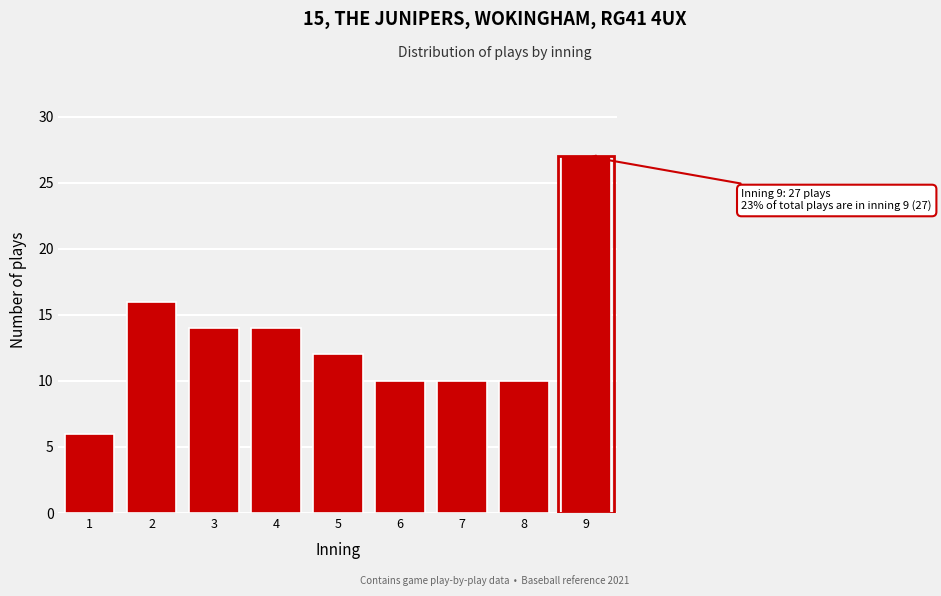

Reading right to left, what are all the values shown in this chart?

9=27	8=10	7=10	6=10	5=12	4=14	3=14	2=16	1=6